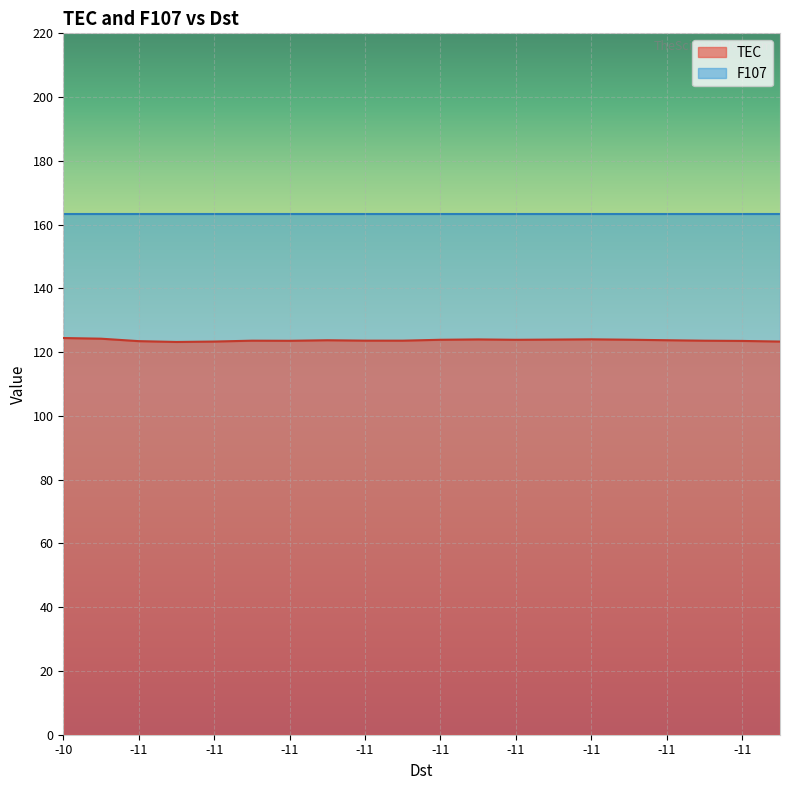

How many interior local peaks (higher than both neighbors) does the data have?

4